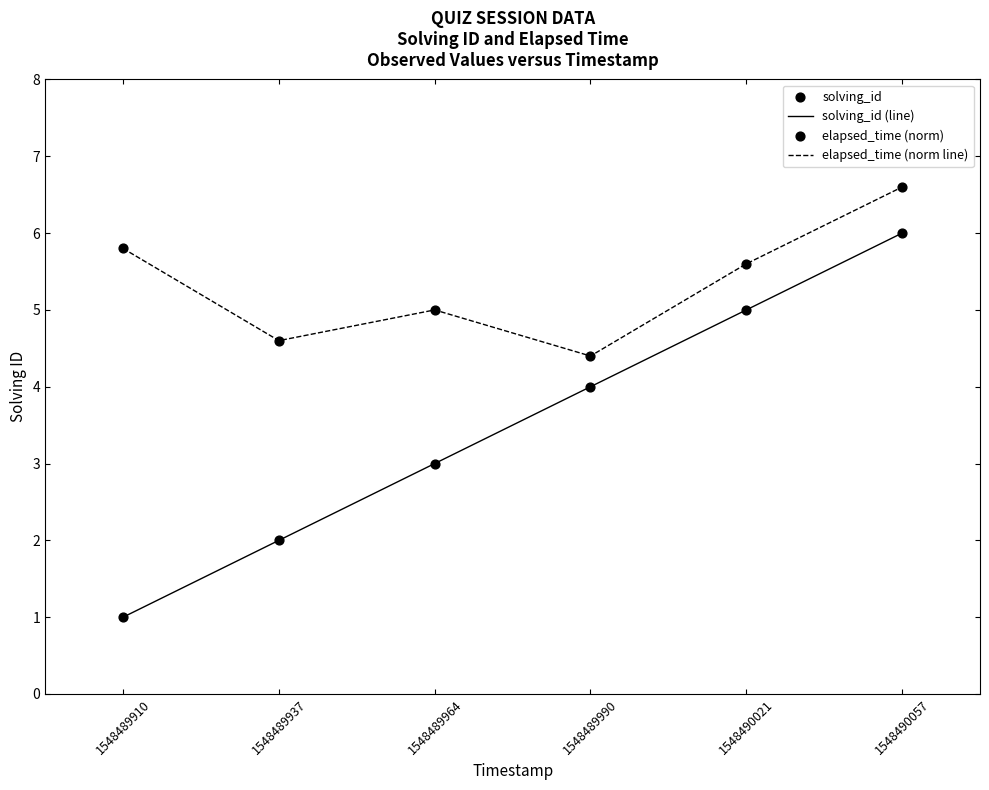

Between 1548489964 and 1548490057, which series saw the biggest shift?

solving_id (line)